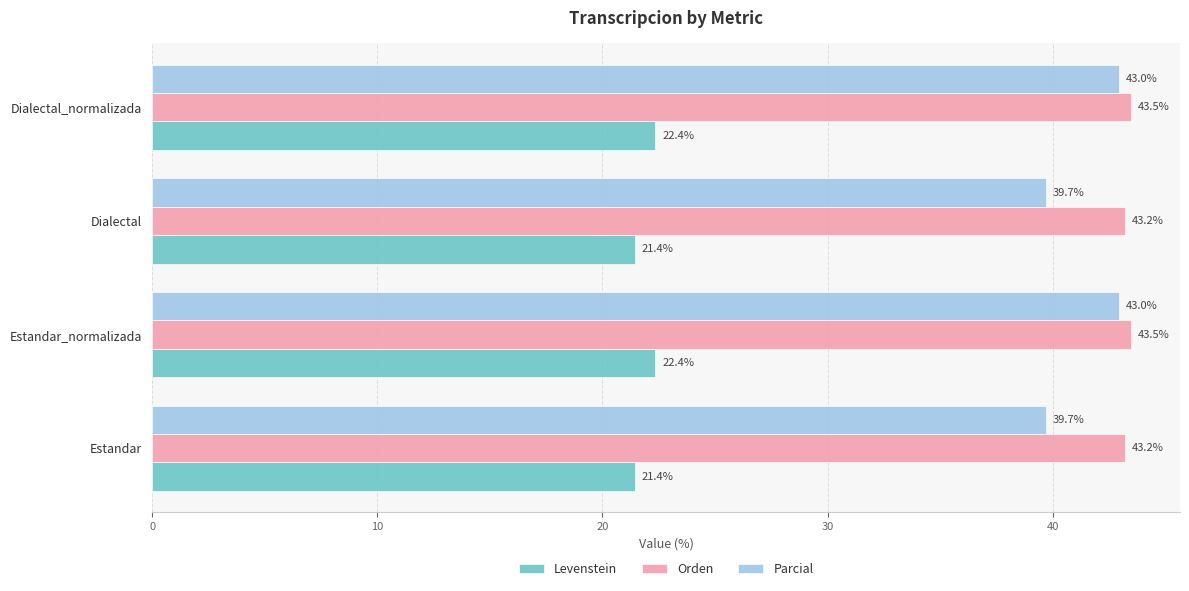

True or false: Orden has a value of 16.9 at Estandar.

False